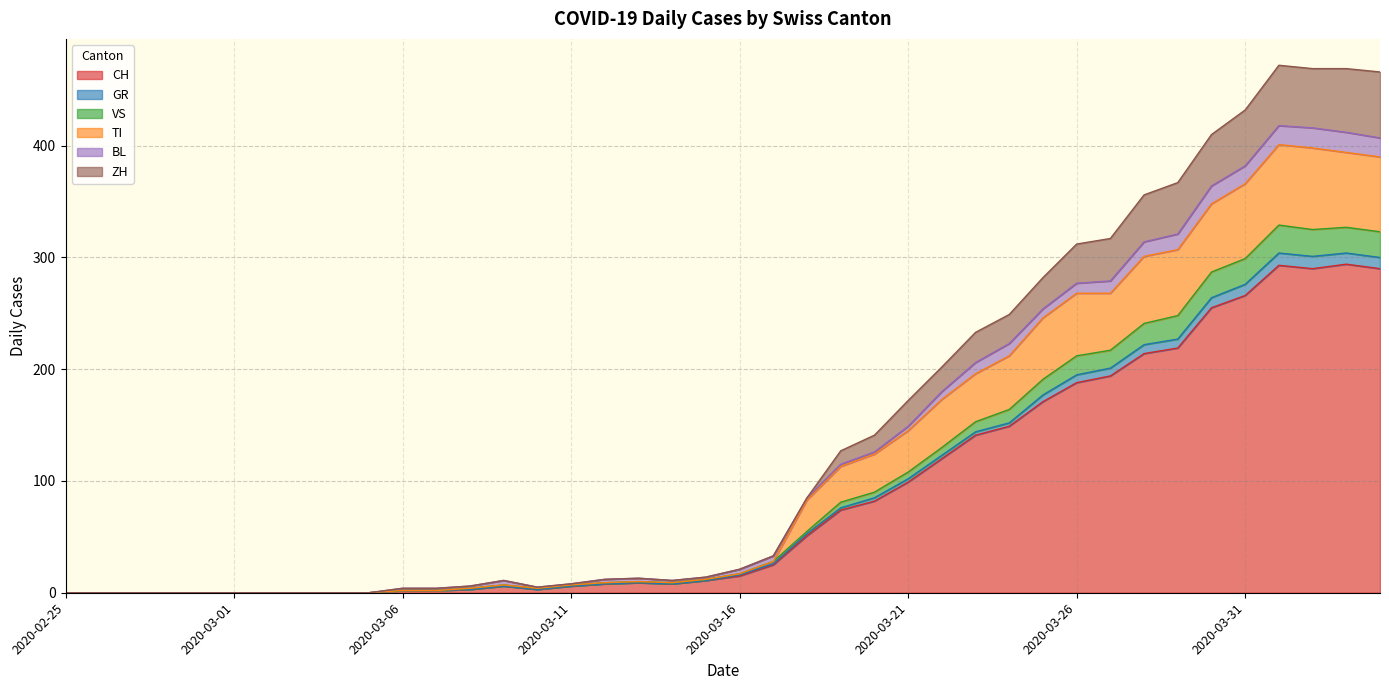

Is it true that CH equals 452 at 2020-03-31?

False